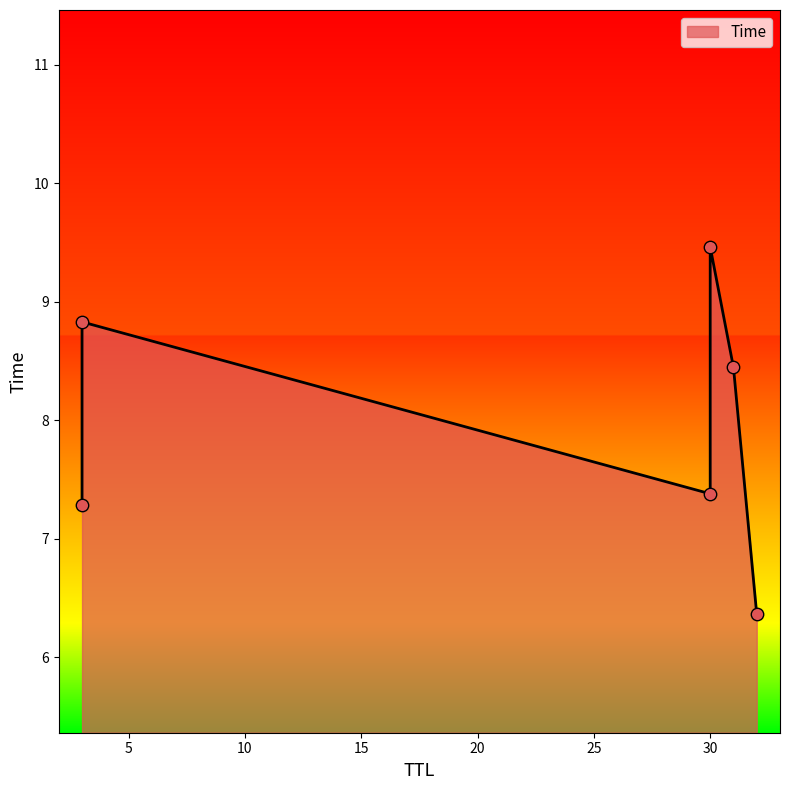

What is the ratio of the value at 3 to the value at 30?

1.2